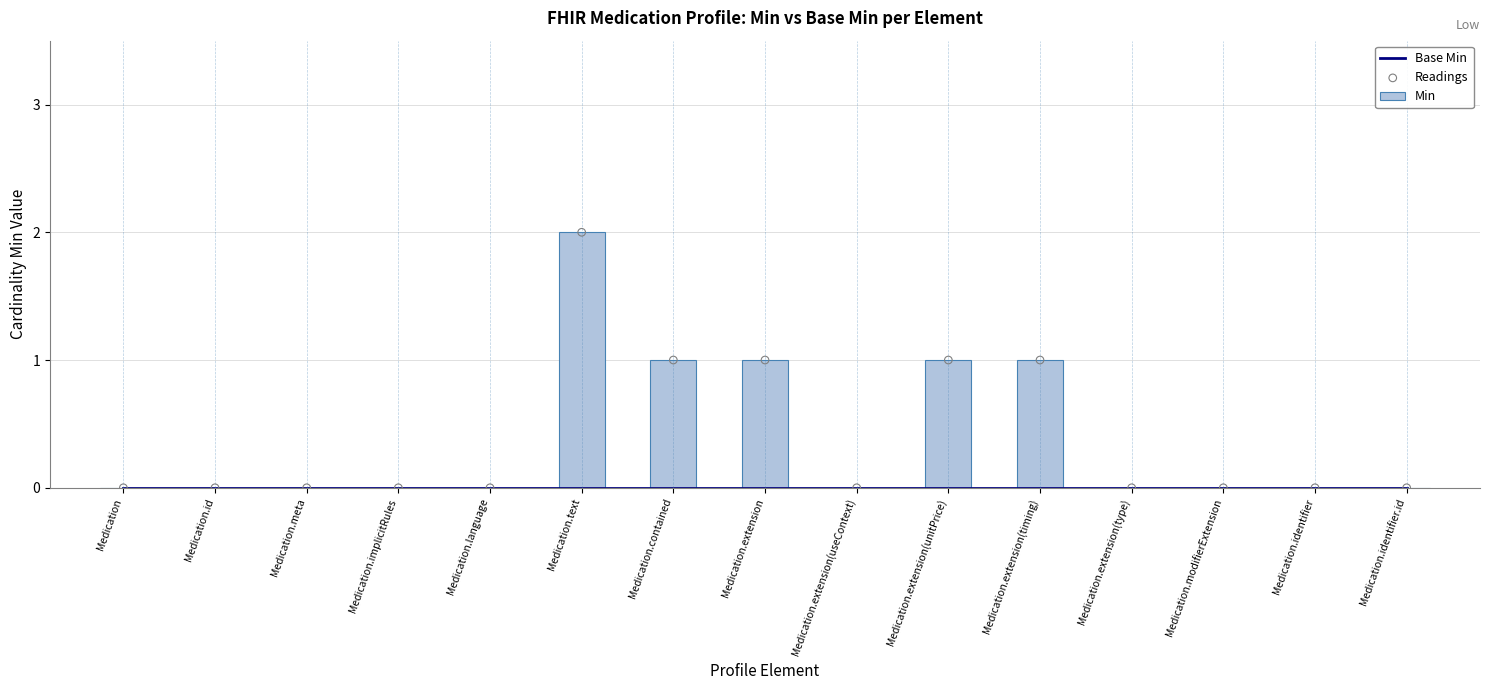

Which series has the widest spread of Y values?

Min